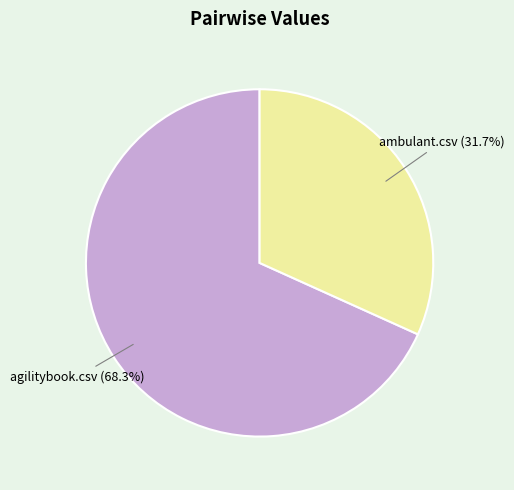

Which slice is the largest?

agilitybook.csv